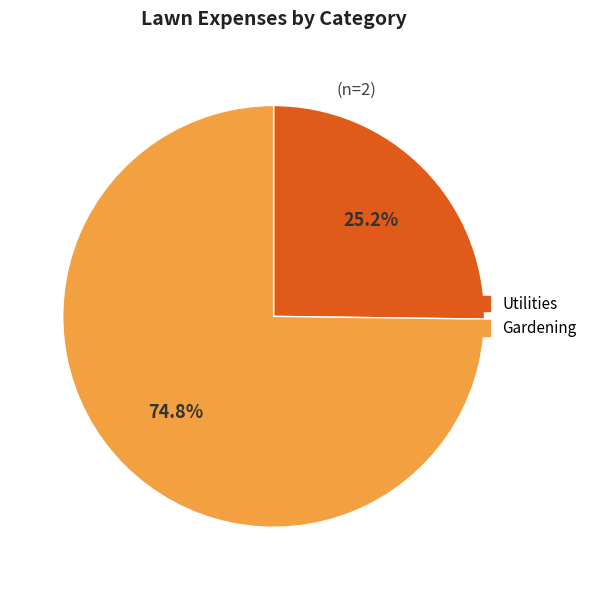

To the nearest percent, what is the difference between the largest and smallest slice percentages?

50%